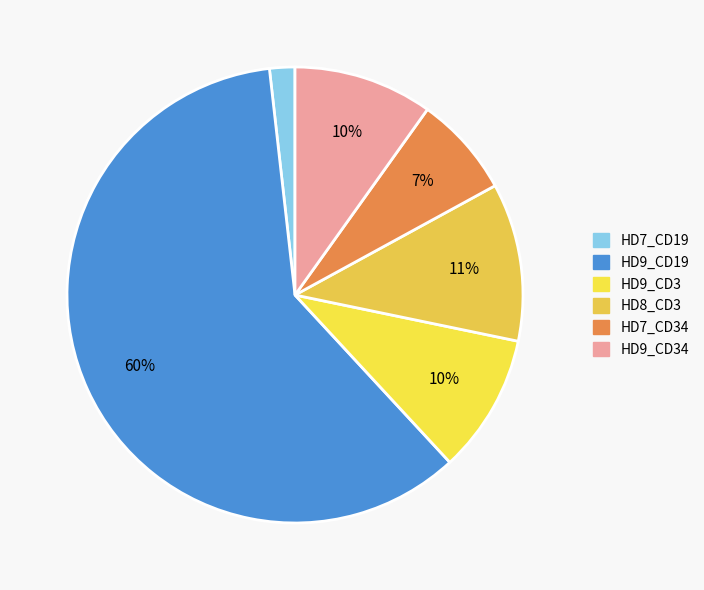

How many segments does this pie chart have?

6